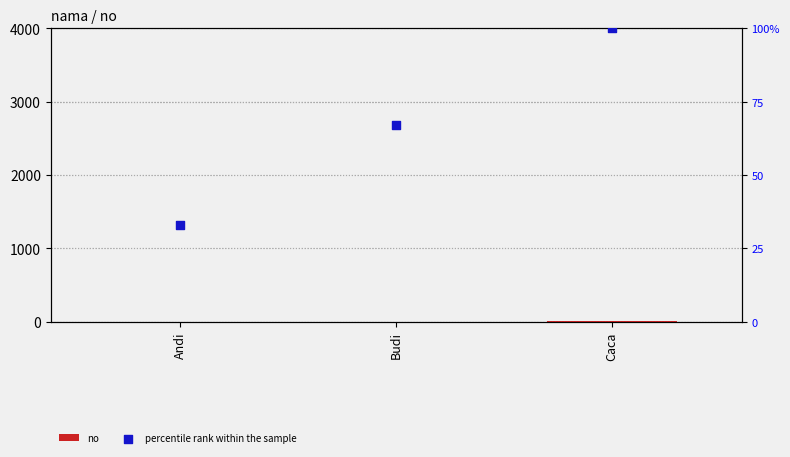

At how many categories does at least one series exceed 18?

3